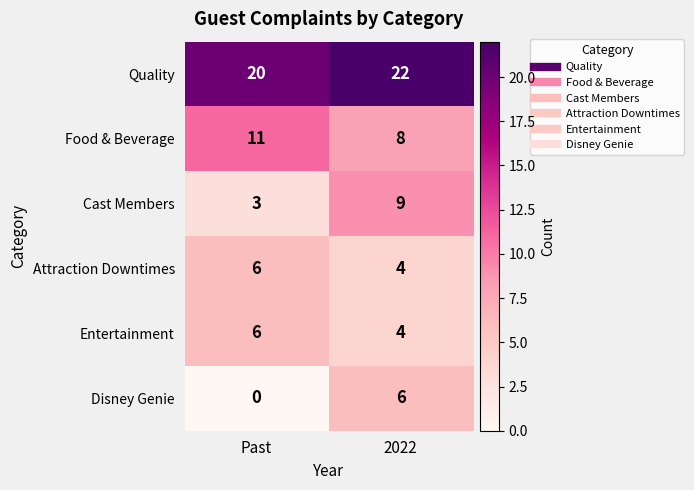

At which label is Disney Genie closest to 3?

Past